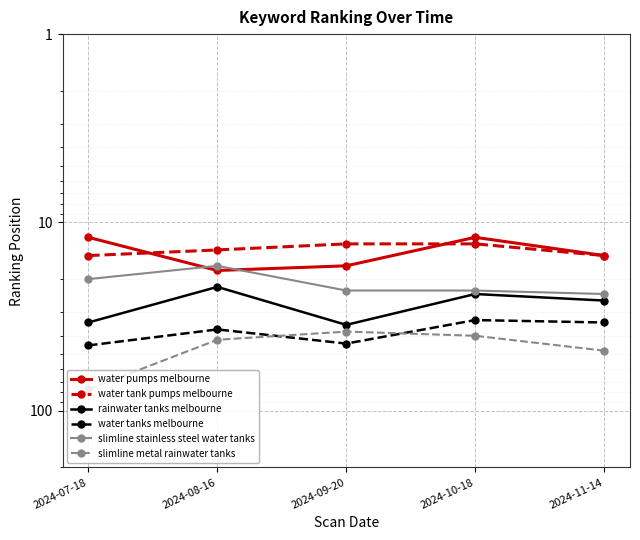

Reading right to left, transcribe all the data shown in this chart.

water pumps melbourne: 15	12	17	18	12
water tank pumps melbourne: 15	13	13	14	15
rainwater tanks melbourne: 26	24	35	22	34
water tanks melbourne: 34	33	44	37	45
slimline stainless steel water tanks: 24	23	23	17	20
slimline metal rainwater tanks: 48	40	38	42	77